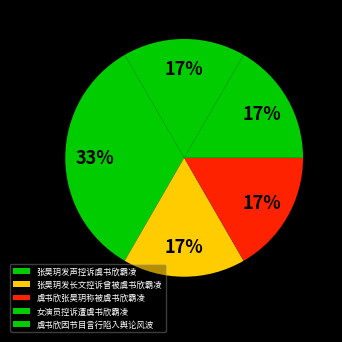

How many slices are in this pie chart?

5